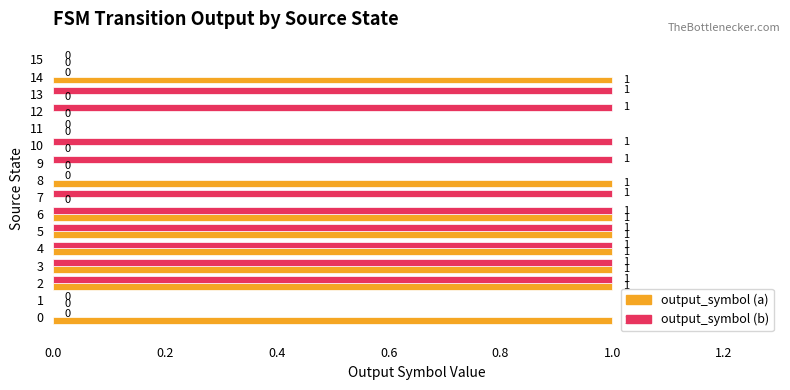

Which series has the largest total across all categories?

output_symbol (b)